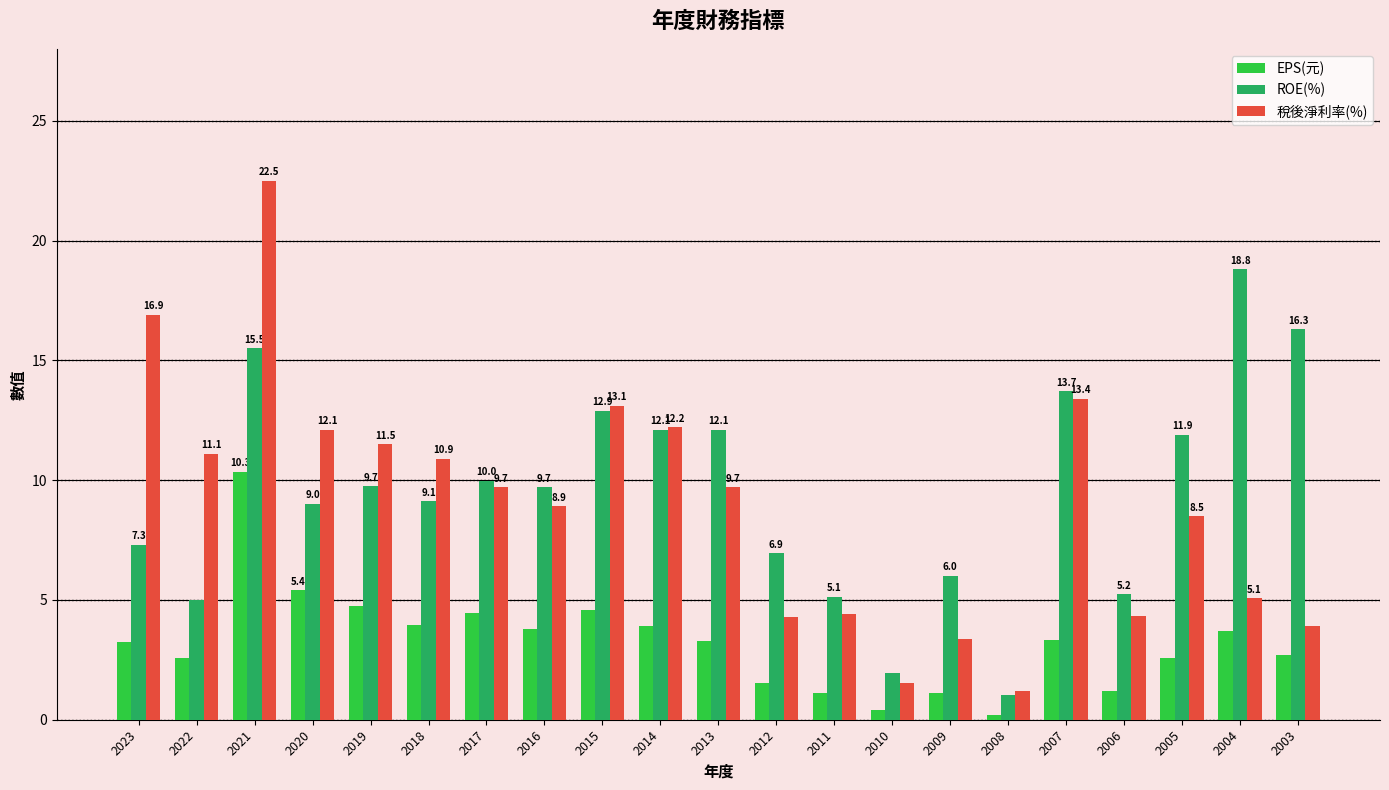

What is the highest value of the EPS(元) series?

10.3